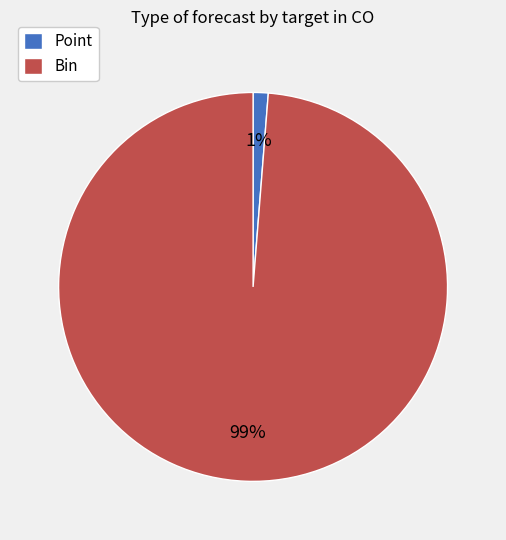

To the nearest percent, what is the combined percentage of Point and Bin?

100%